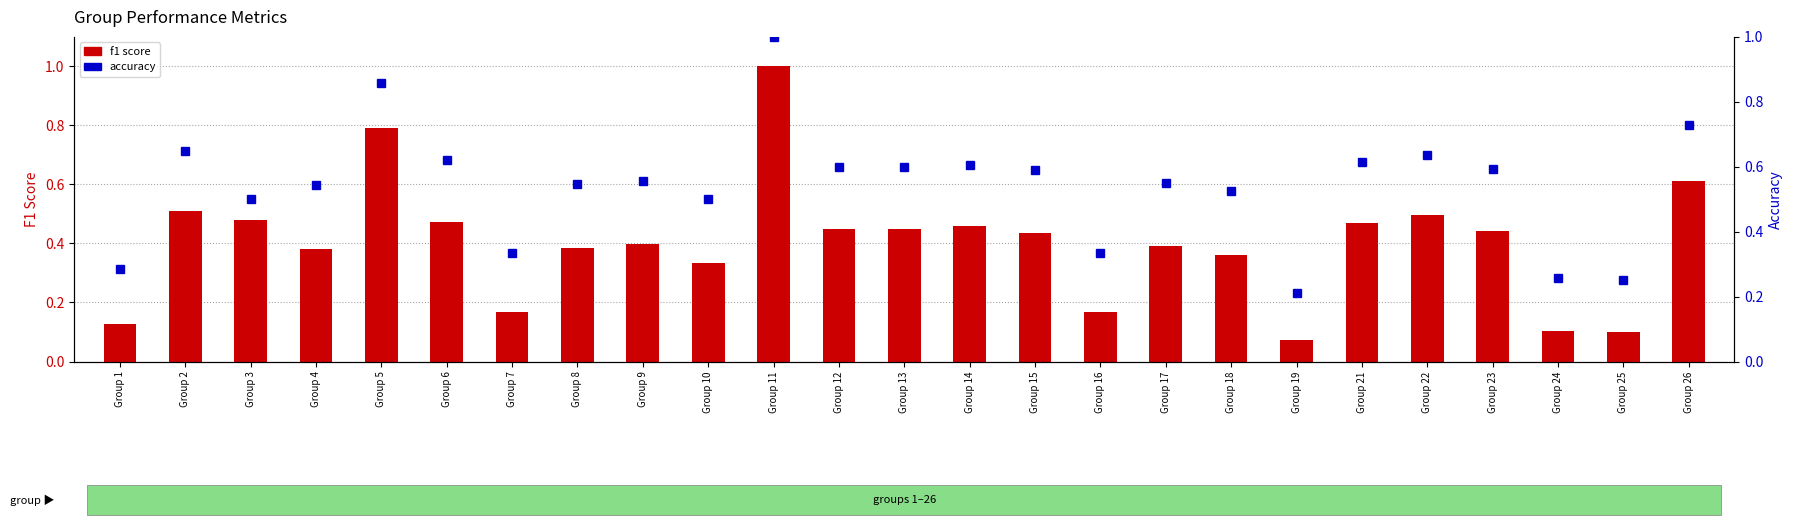

Rank the series by their average value, from lowest to highest.

f1 score, accuracy